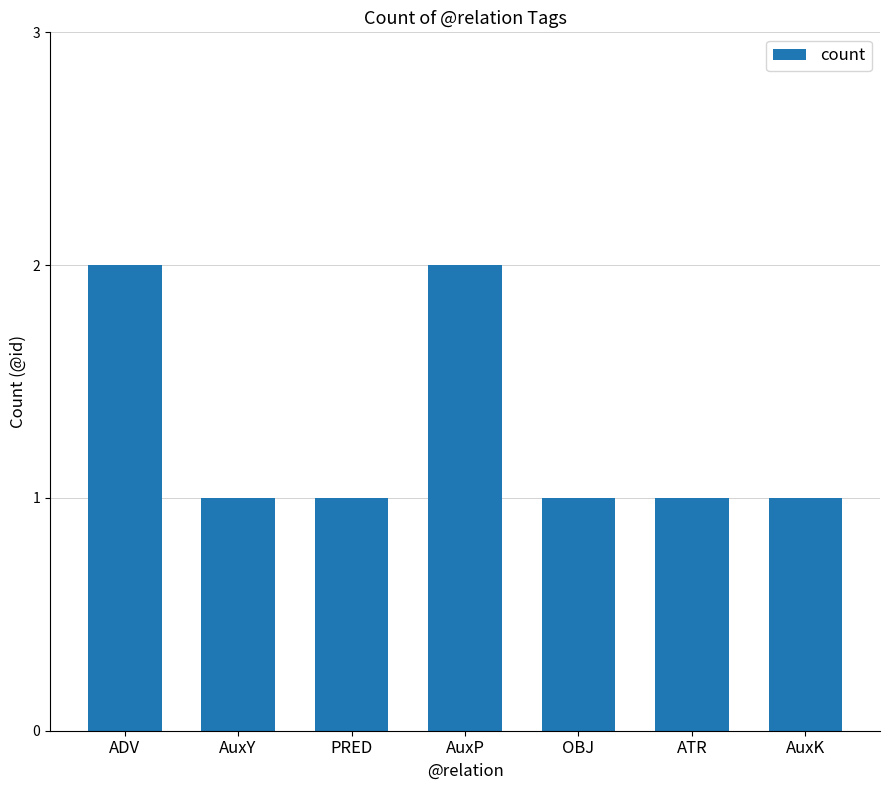

What is the value of the 1st bar from the left?

2